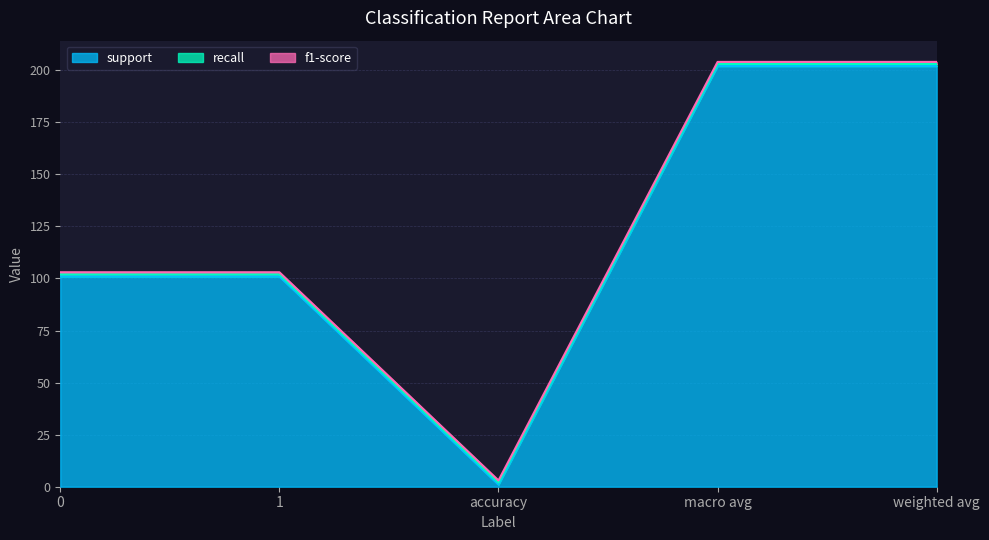

List the labels in order of recall value, largest first.

0, 1, accuracy, macro avg, weighted avg